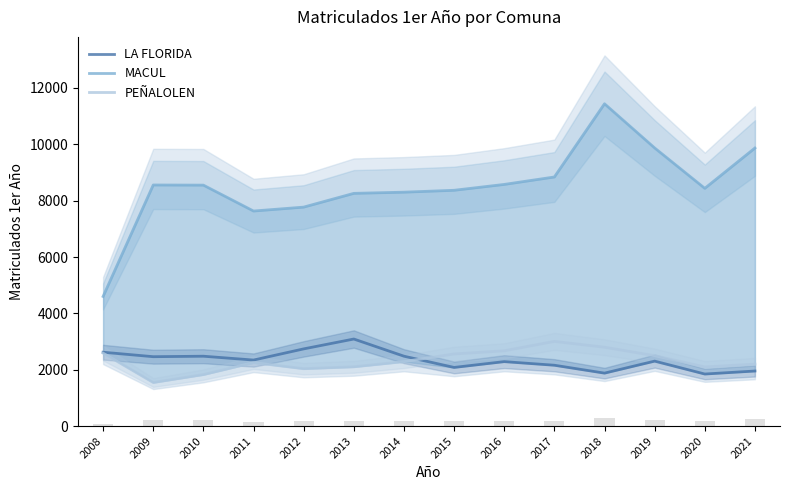

What is the maximum value shown in the chart?

11437